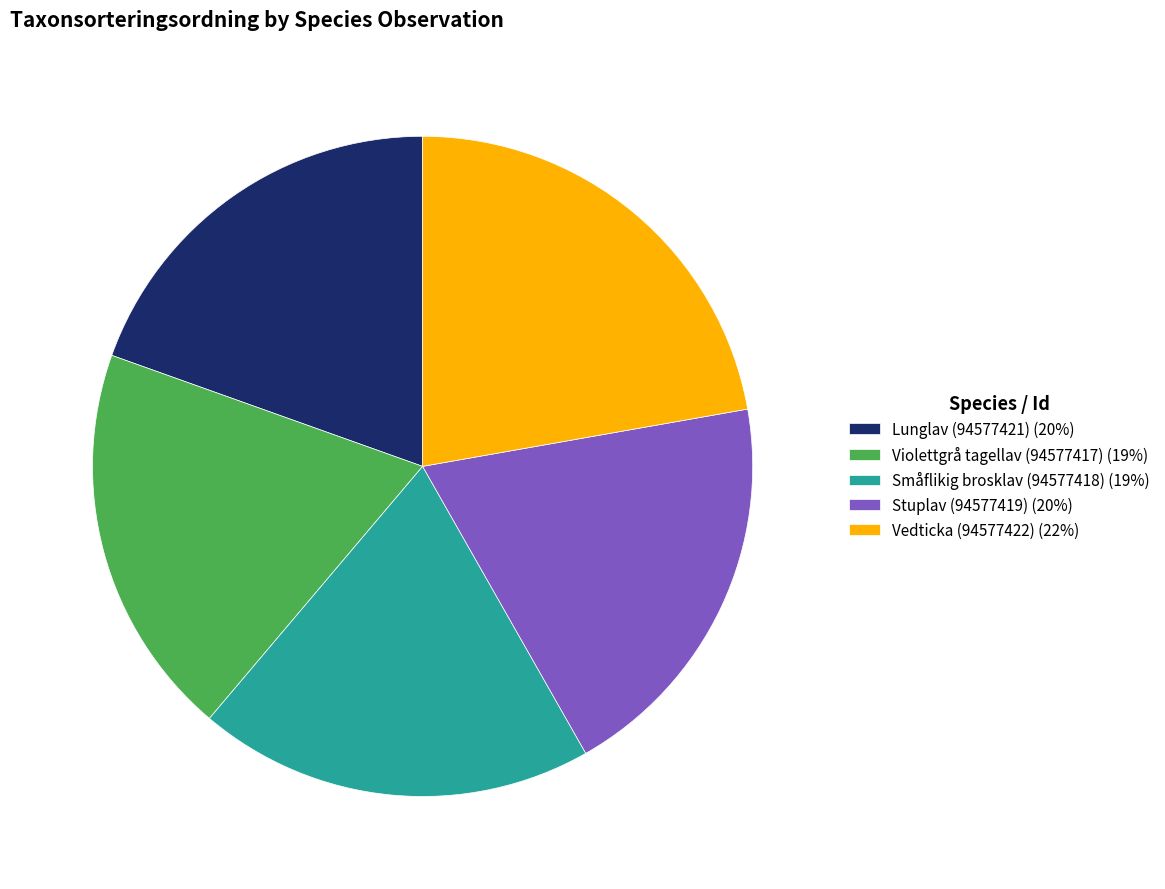

Does Vedticka (94577422) (22%) represent more than half of the total?

No